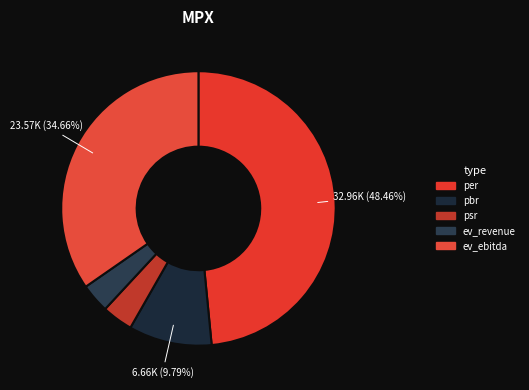

How many slices are in this pie chart?

5